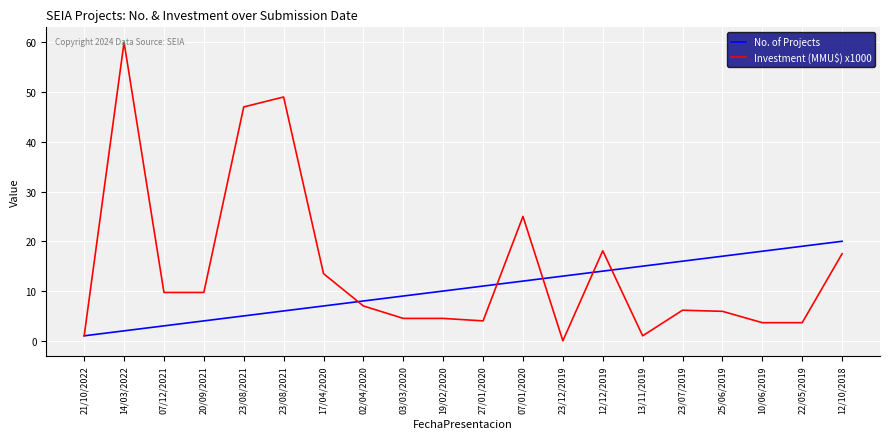

Which series changed the most between 21/10/2022 and 25/06/2019?

No. of Projects